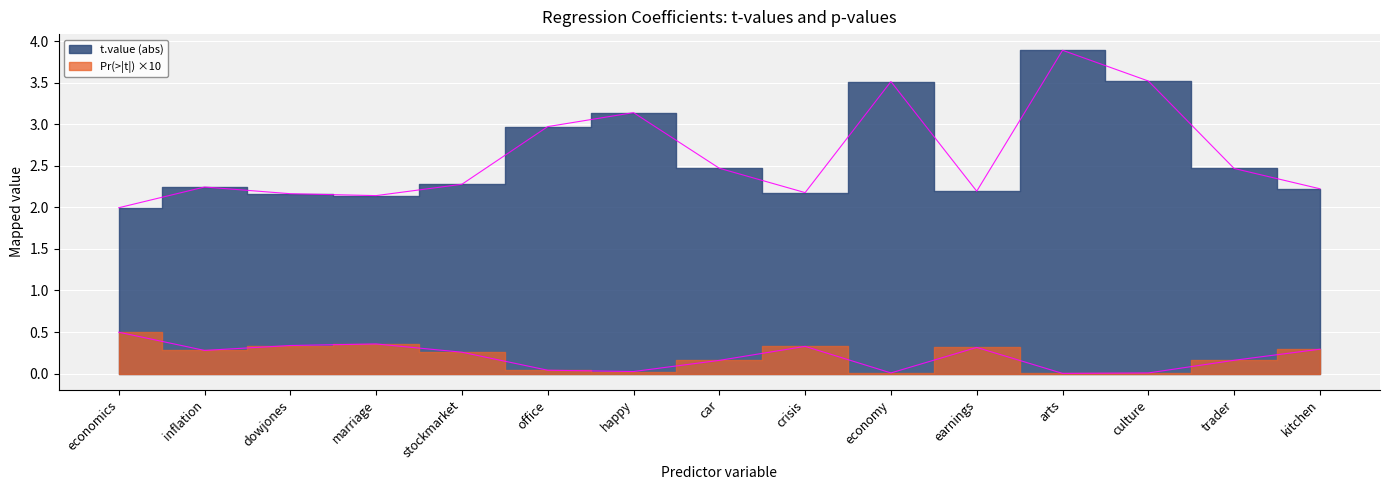

The chart shows a value of 0.0 at economy. True or false?

True